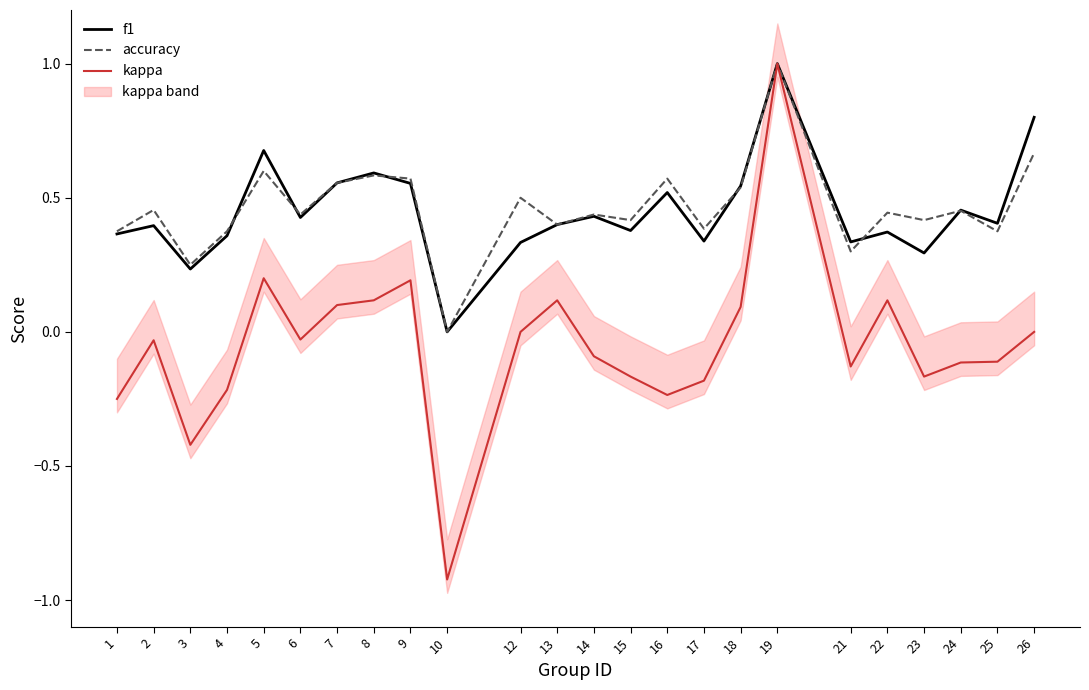

Reading right to left, transcribe all the data shown in this chart.

f1: 0.8	0.4	0.5	0.3	0.4	0.3	1.0	0.5	0.3	0.5	0.4	0.4	0.4	0.3	0.0	0.6	0.6	0.6	0.4	0.7	0.4	0.2	0.4	0.4
accuracy: 0.7	0.4	0.5	0.4	0.4	0.3	1.0	0.5	0.4	0.6	0.4	0.4	0.4	0.5	0.0	0.6	0.6	0.6	0.4	0.6	0.4	0.2	0.5	0.4
kappa: 0.0	-0.1	-0.1	-0.2	0.1	-0.1	1.0	0.1	-0.2	-0.2	-0.2	-0.1	0.1	0.0	-0.9	0.2	0.1	0.1	-0.0	0.2	-0.2	-0.4	-0.0	-0.2